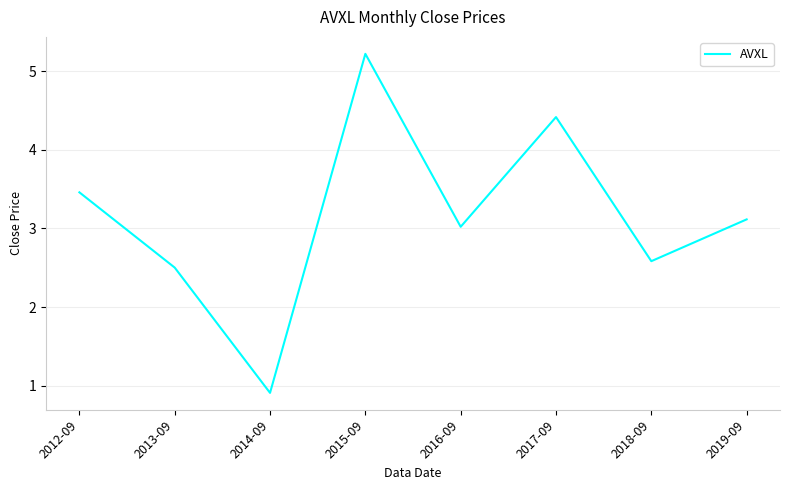

Is this an area chart (filled region under the line)?

No